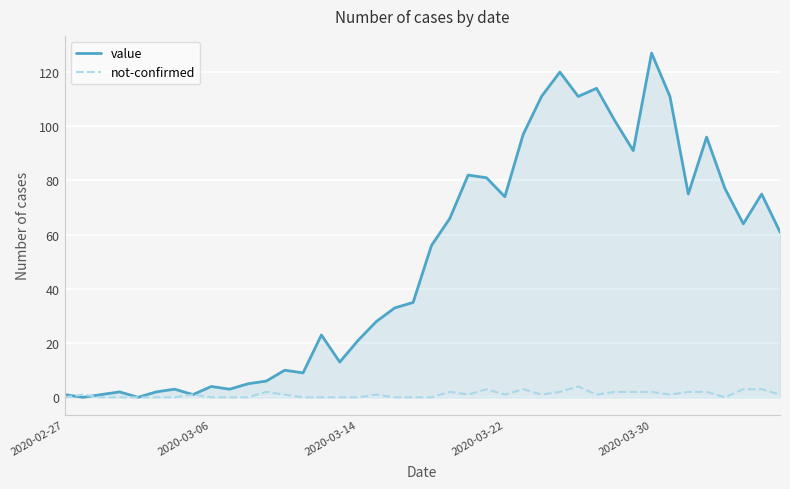

What is the maximum value for value?

127